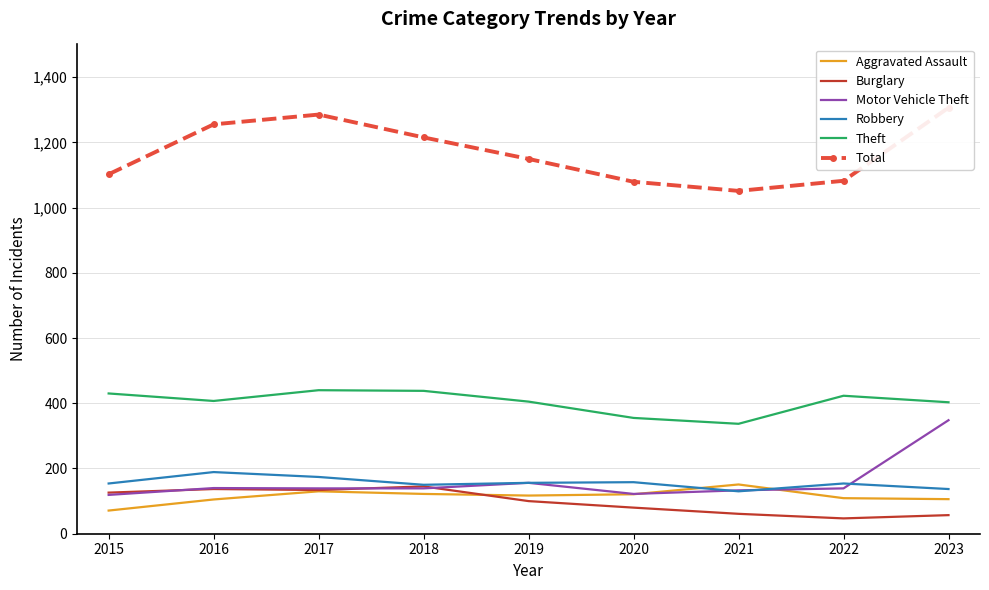

List the series in order of their peak value, highest first.

Total, Theft, Motor Vehicle Theft, Robbery, Aggravated Assault, Burglary